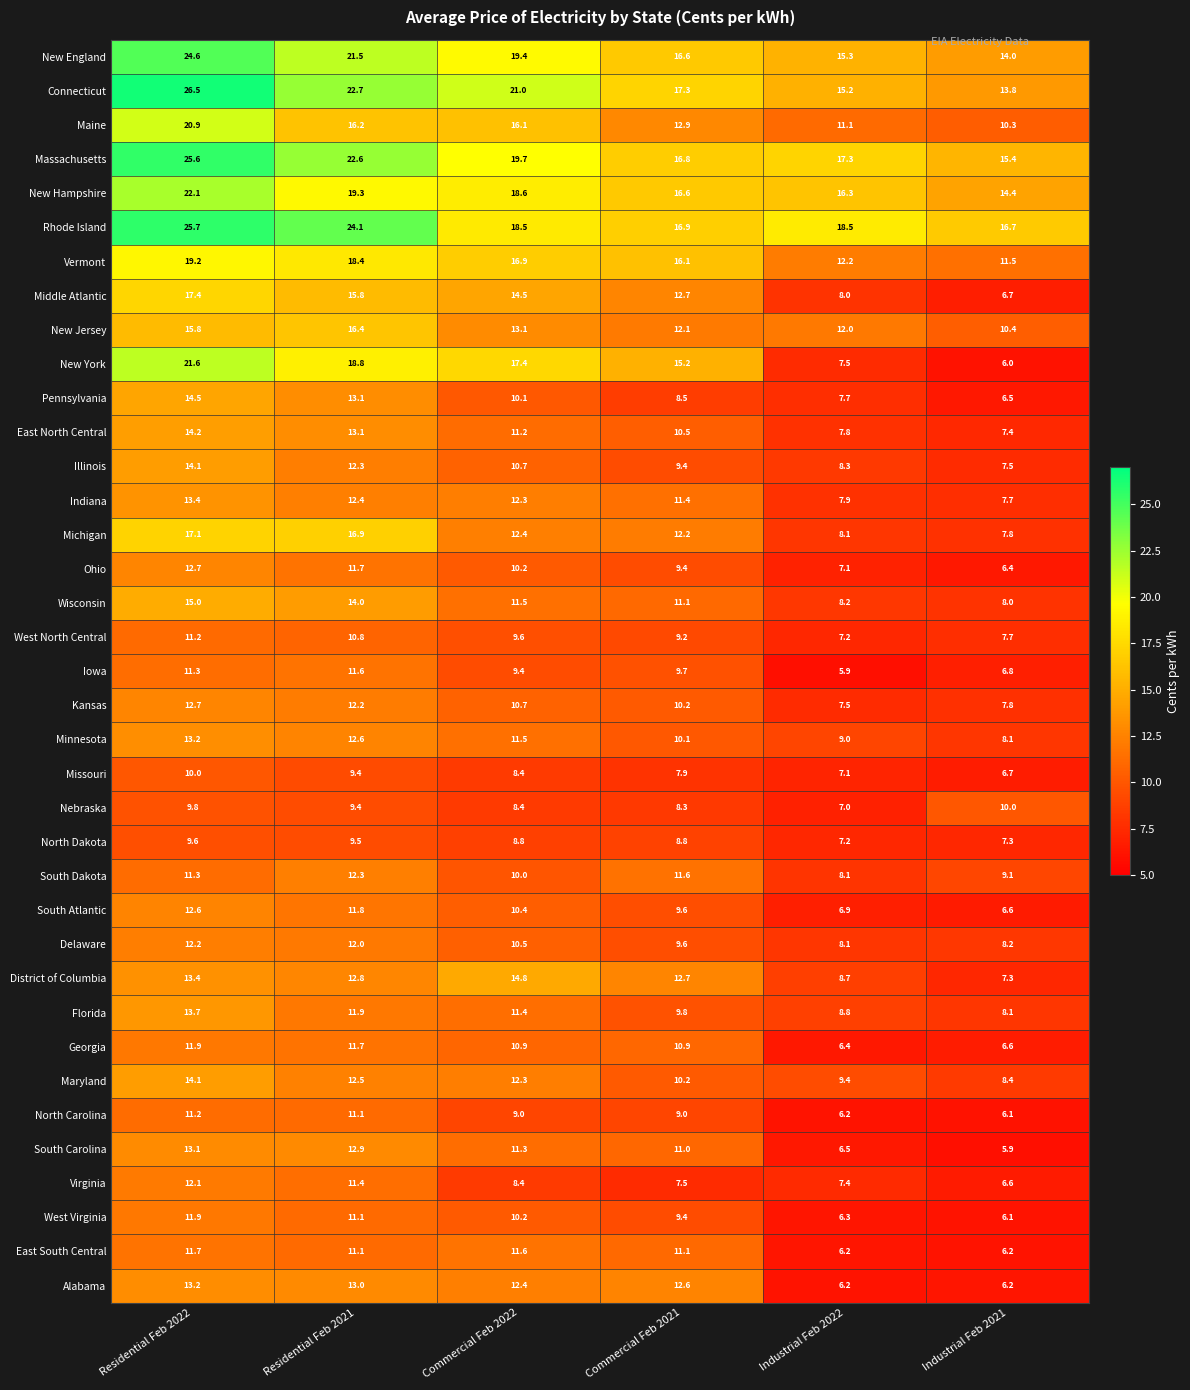

True or false: Indiana has a value of 13.4 at Residential Feb 2022.

True